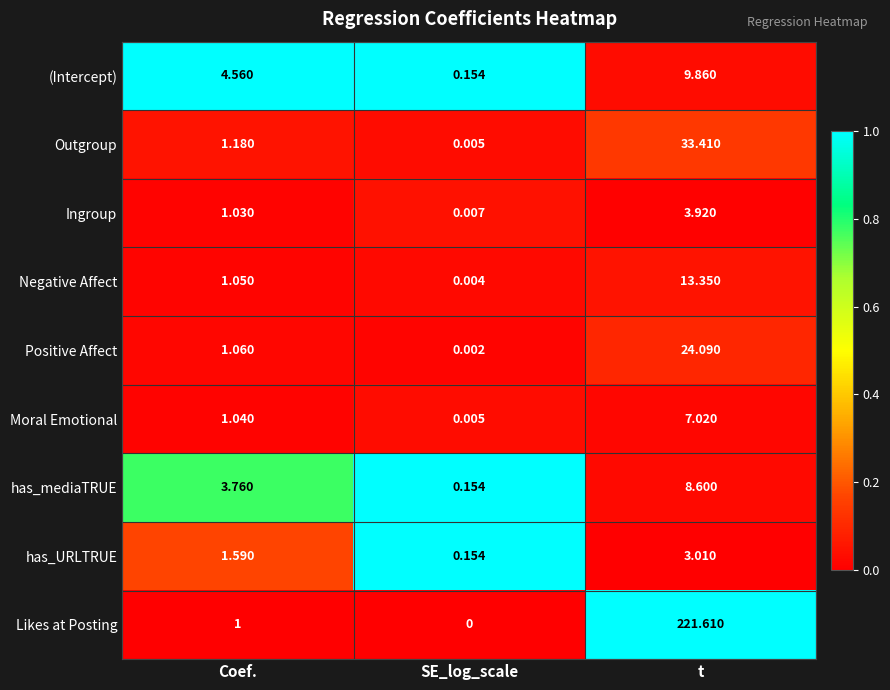

Where is Positive Affect nearest to the value 12?

Coef.